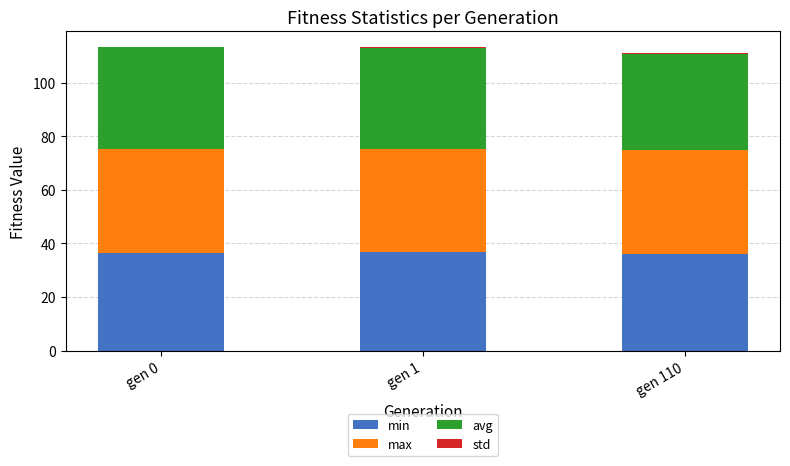

Read the max value at gen 110.

38.7